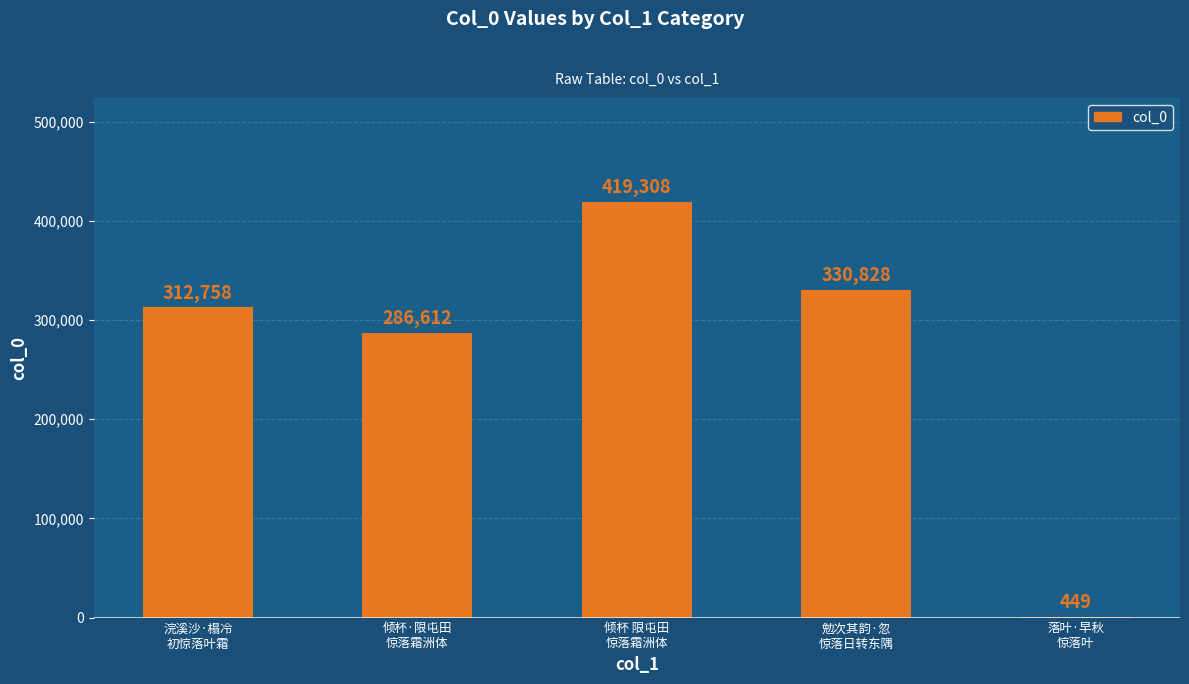

Reading right to left, list all the values displayed in this chart.

落叶·早秋
惊落叶=449	勉次其韵·忽
惊落日转东隅=330828	倾杯 限屯田
惊落霜洲体=419308	倾杯·限屯田
惊落霜洲体=286612	浣溪沙·榻冷
初惊落叶霜=312758